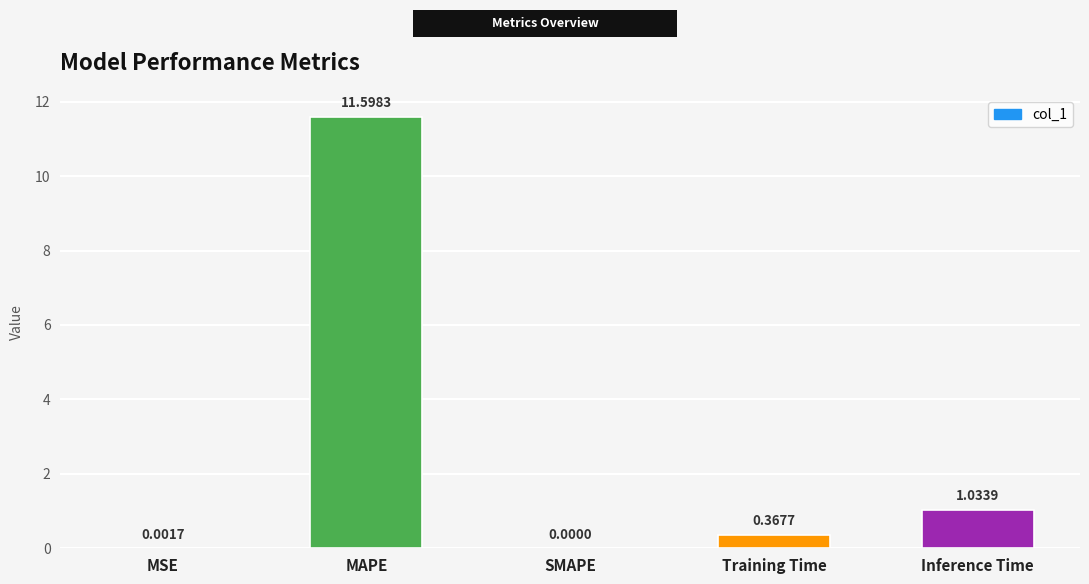

What is the greatest value displayed?

11.6